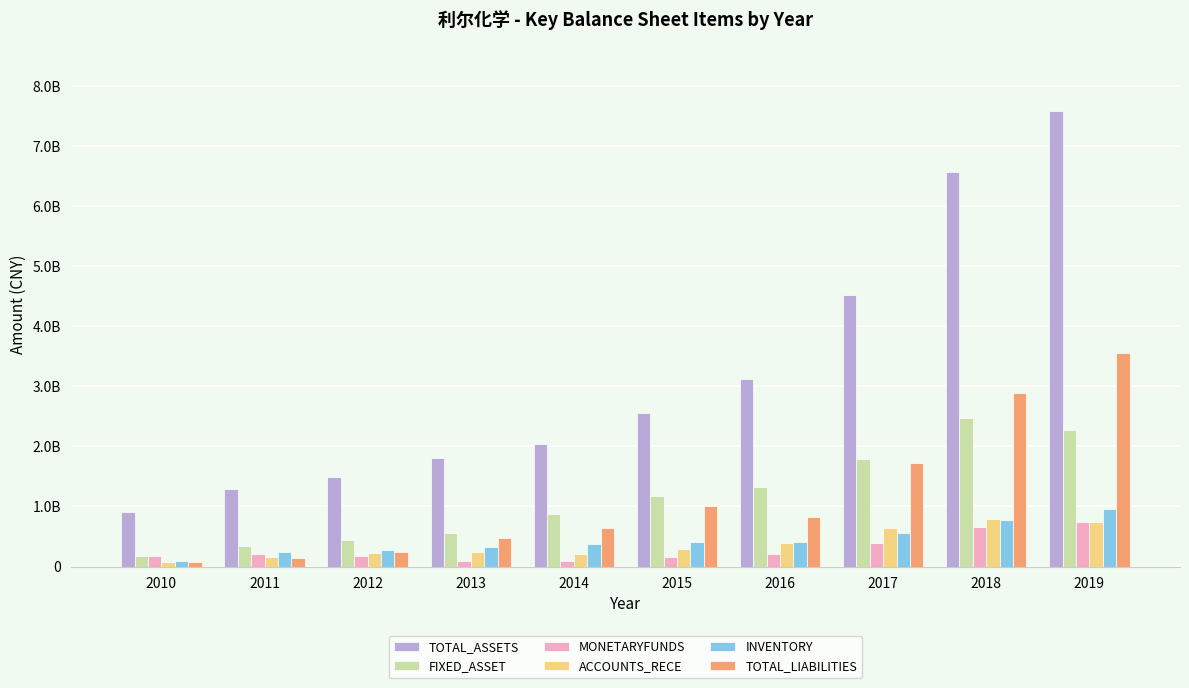

Which series changed the most between 2010 and 2011?

TOTAL_ASSETS